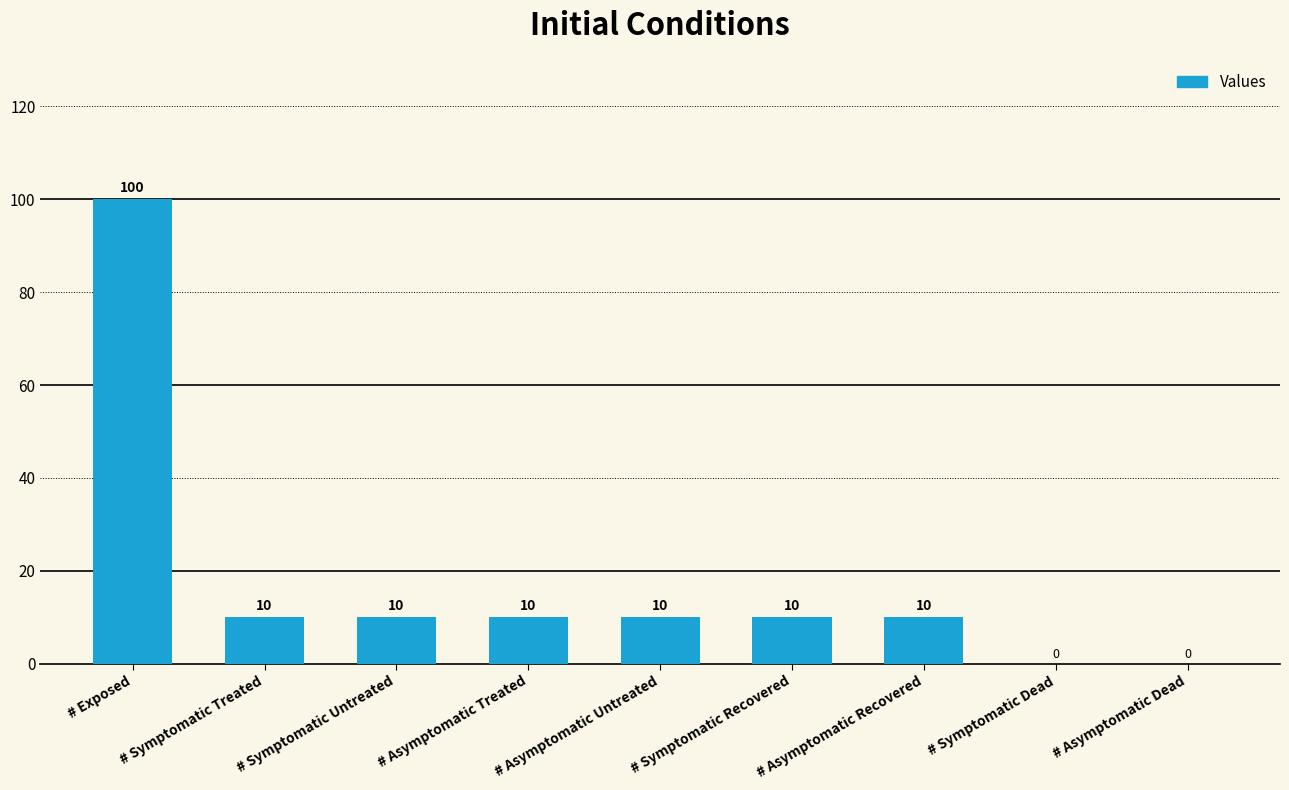

Which label corresponds to the largest value in the chart?

# Exposed